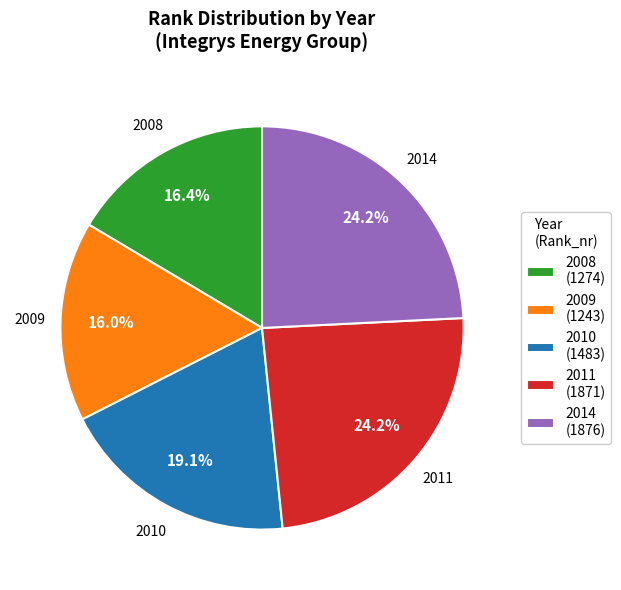

How much of the chart is everything except 2010?

80.9%